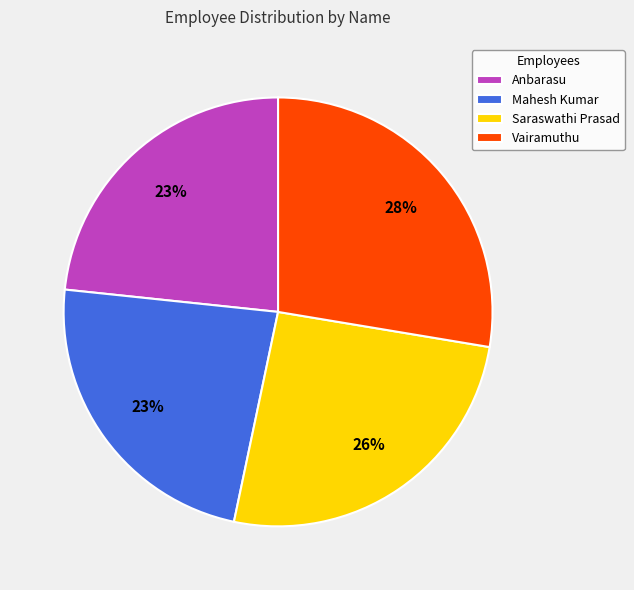

What is the largest slice in the pie chart?

Vairamuthu